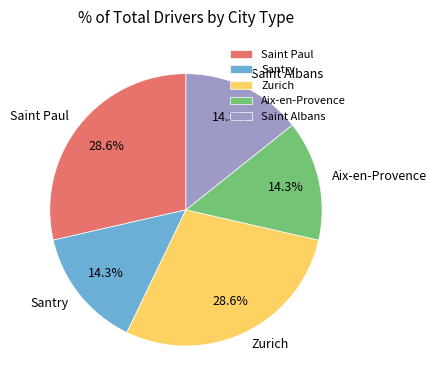

Approximately how many times larger is the value at Zurich compared to Aix-en-Provence?

2.0